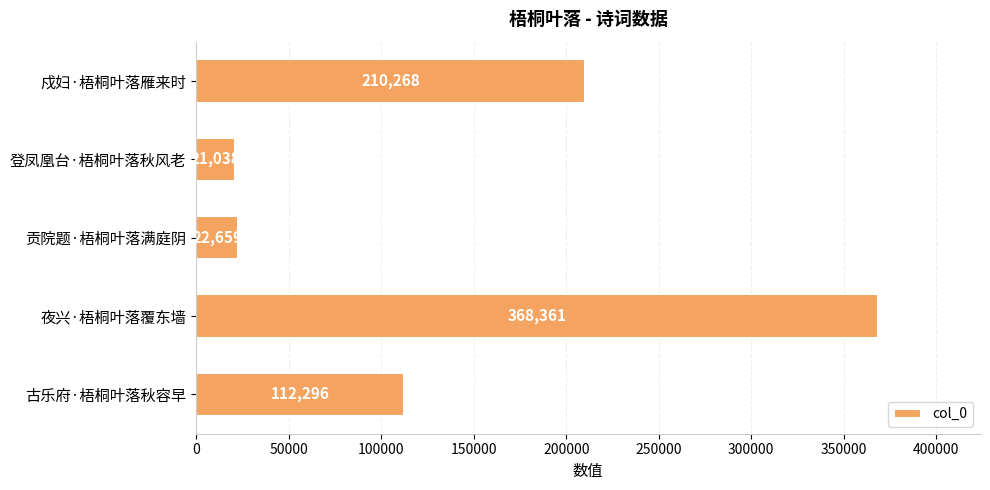

Reading top to bottom, list all the values displayed in this chart.

戍妇·梧桐叶落雁来时=210268	登凤凰台·梧桐叶落秋风老=21038	贡院题·梧桐叶落满庭阴=22659	夜兴·梧桐叶落覆东墙=368361	古乐府·梧桐叶落秋容早=112296